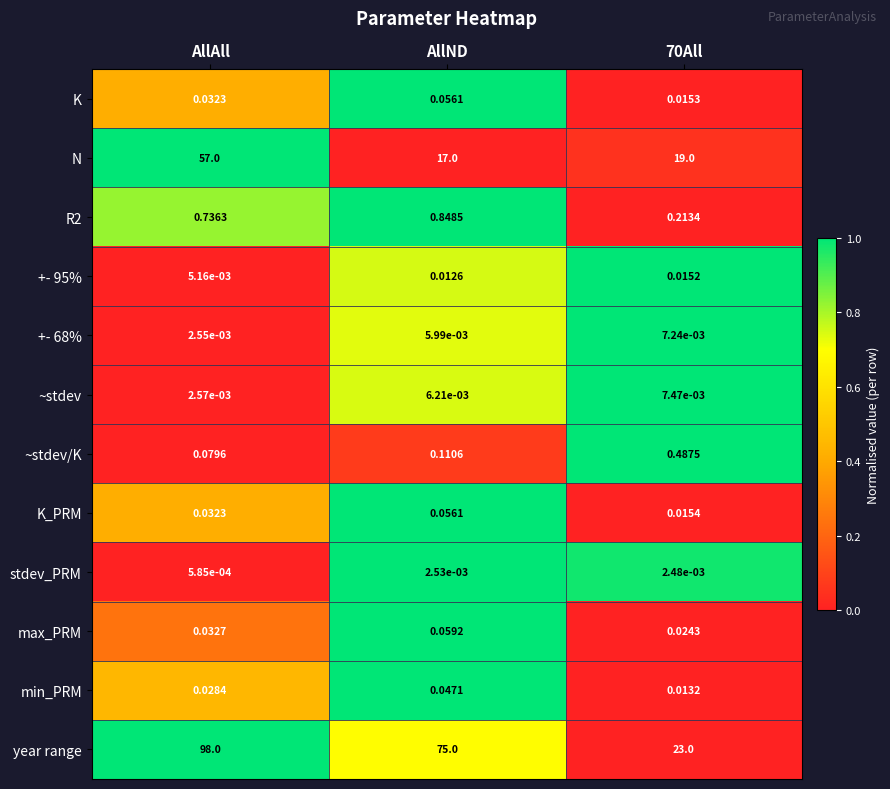

Which label corresponds to the largest value in the chart?

AllAll